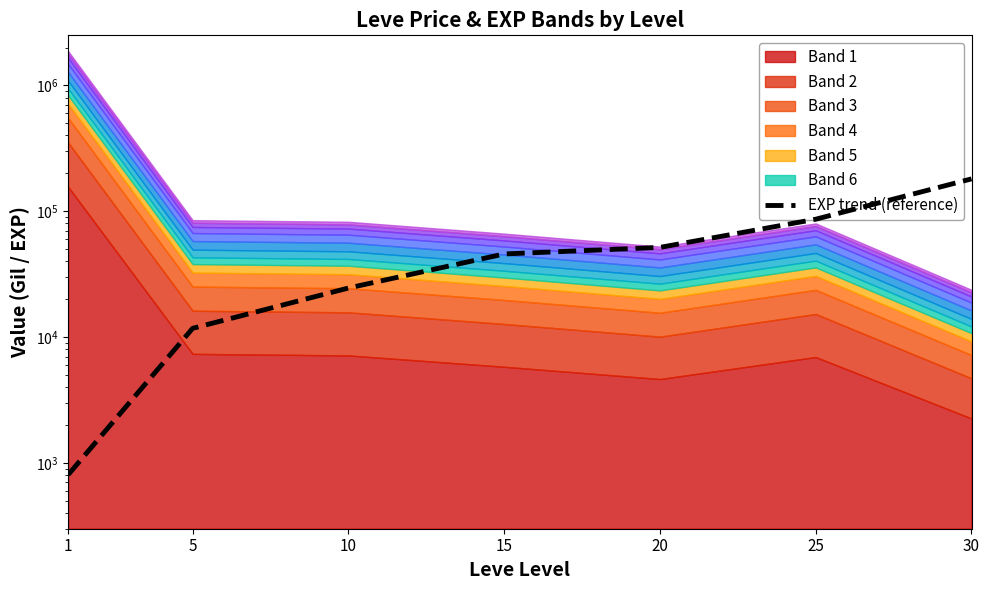

What is the change in value from 1 to 25?

+85624.3